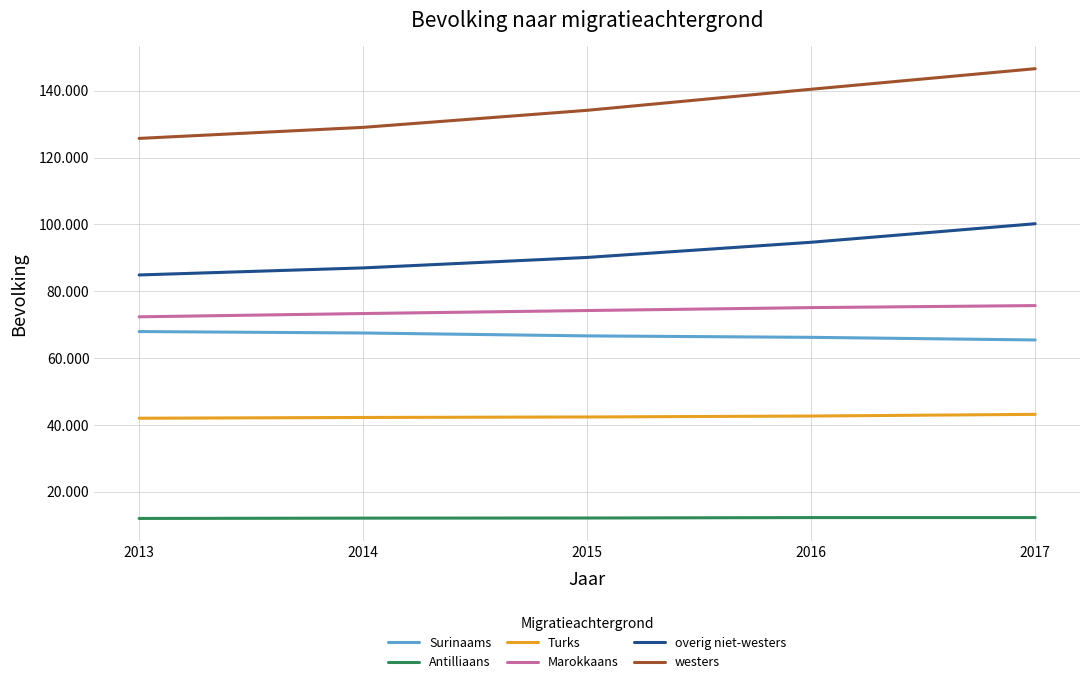

Does the chart display data point markers on the line(s)?

No